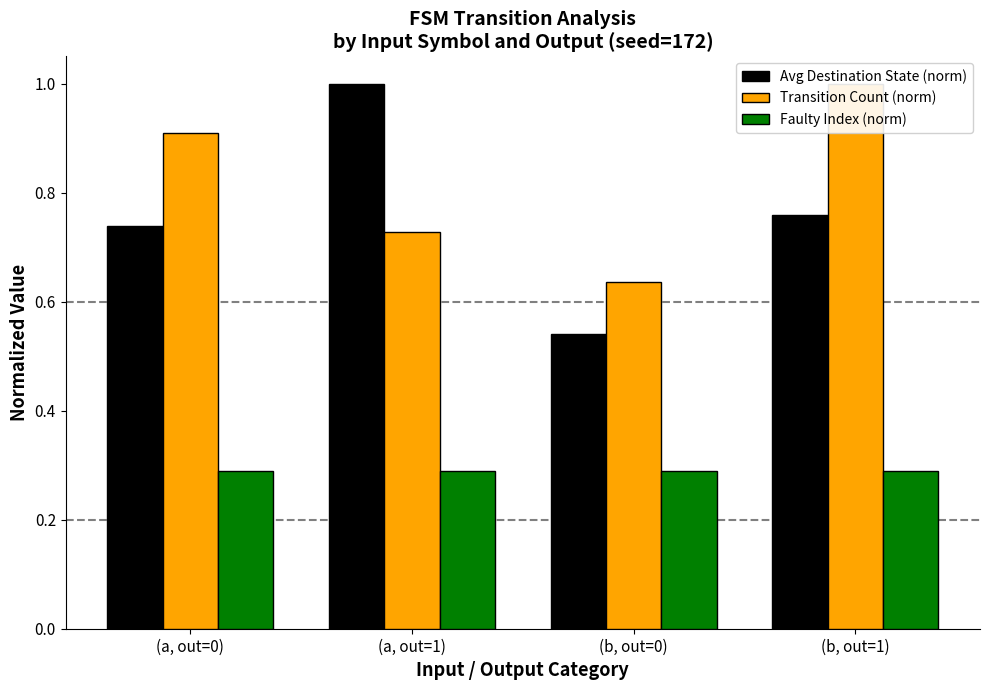

At which label does Faulty Index (norm) reach its peak?

(a, out=0)